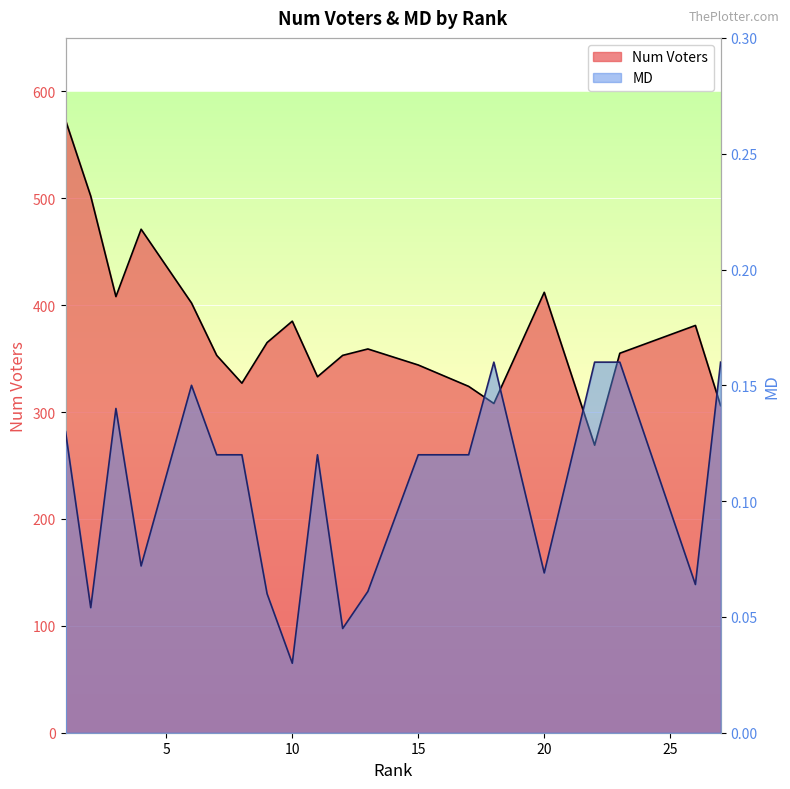

What is the difference between the maximum and minimum values in the Num Voters series?

304.0